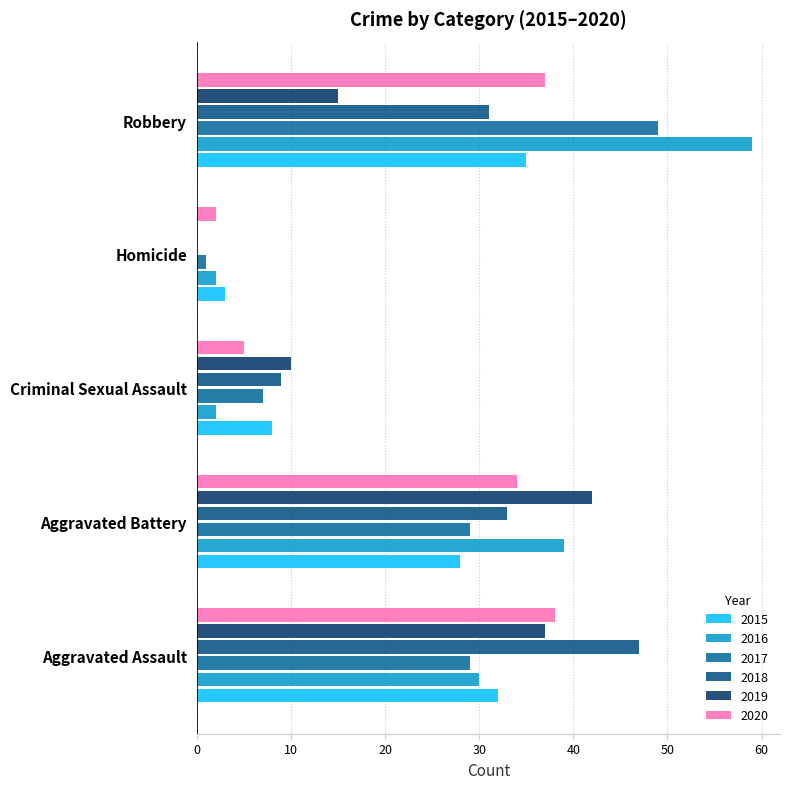

What are all the series names shown in the legend?

2015, 2016, 2017, 2018, 2019, 2020